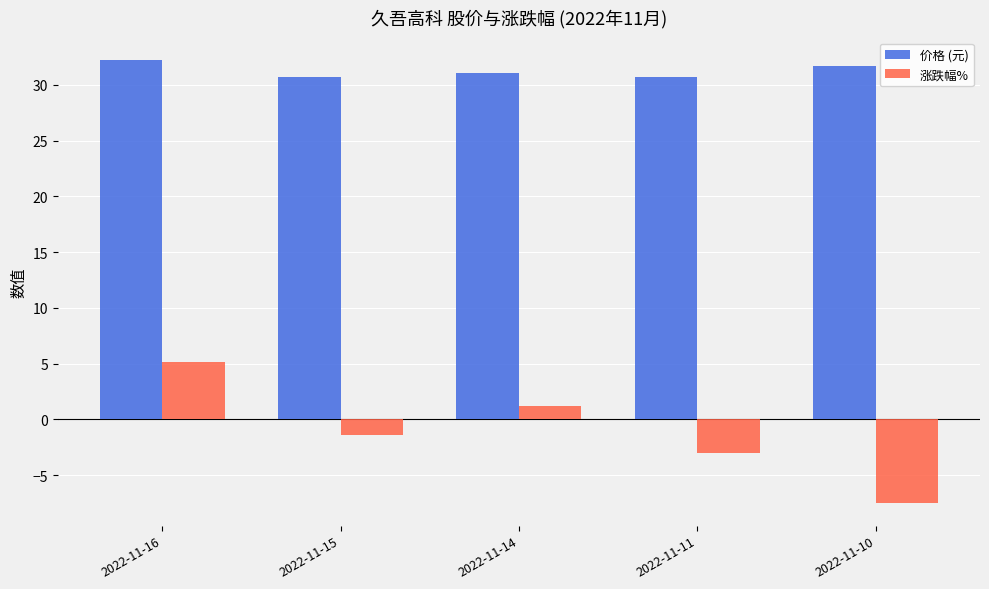

Which category has the lowest value across all series?

2022-11-10